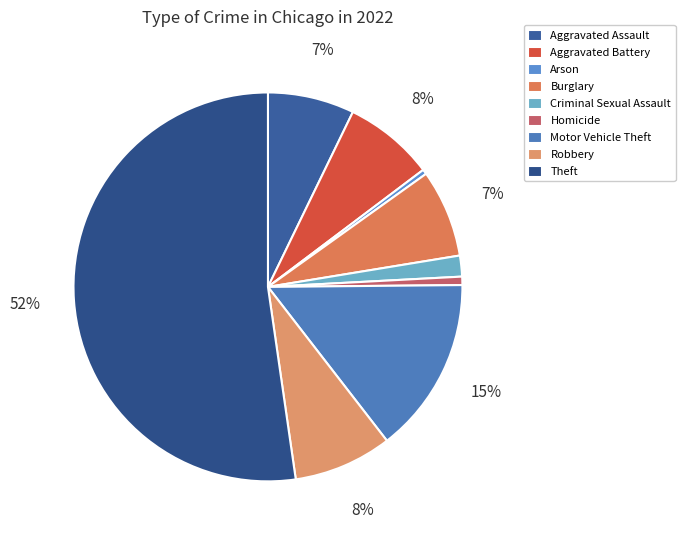

Rank the categories by value from highest to lowest.

Theft, Motor Vehicle Theft, Robbery, Aggravated Battery, Burglary, Aggravated Assault, Criminal Sexual Assault, Homicide, Arson